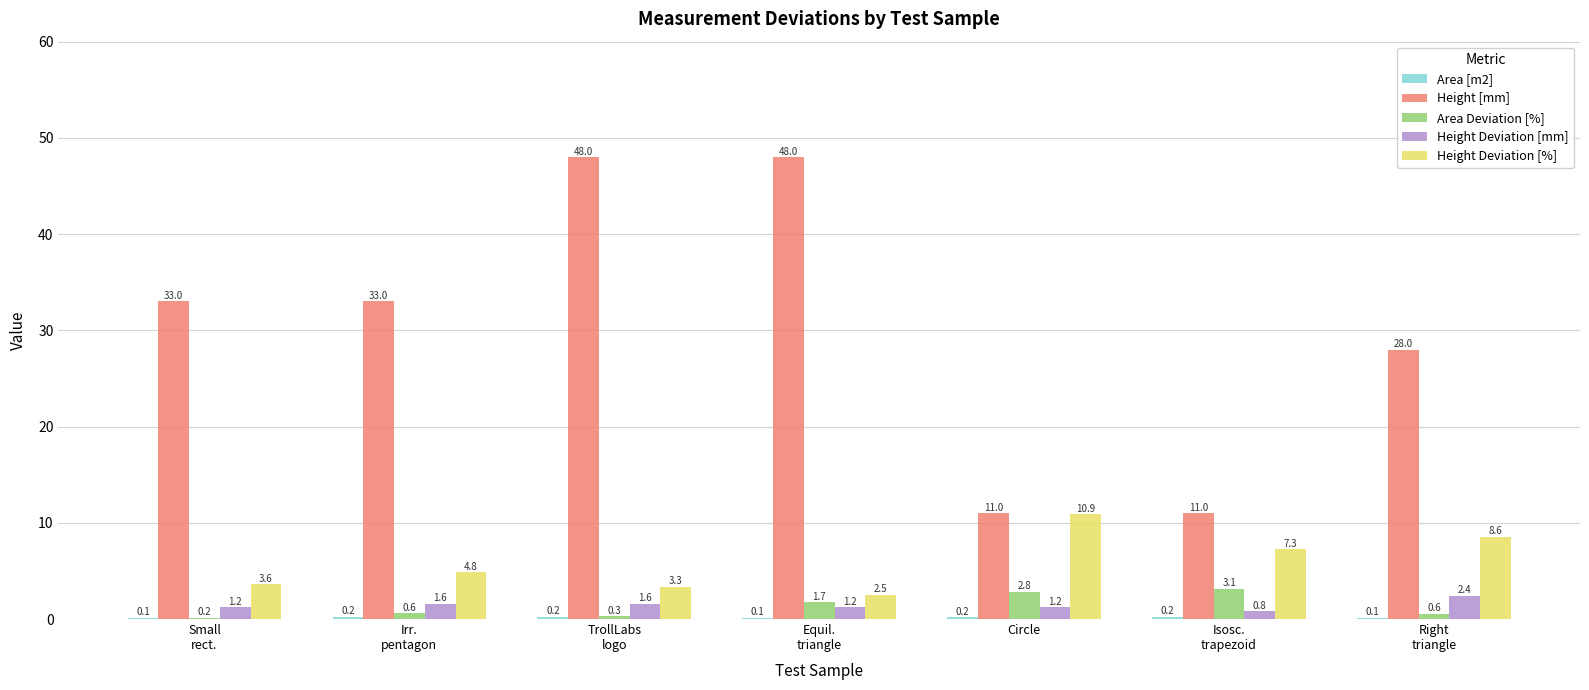

What is the highest value of the Height [mm] series?

48.0